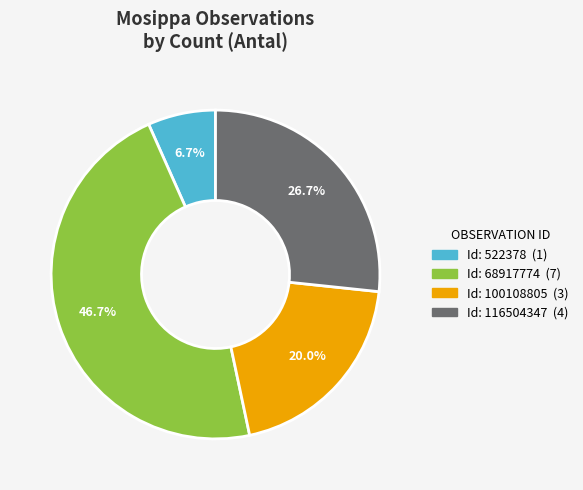

Is there a majority slice in this chart?

No